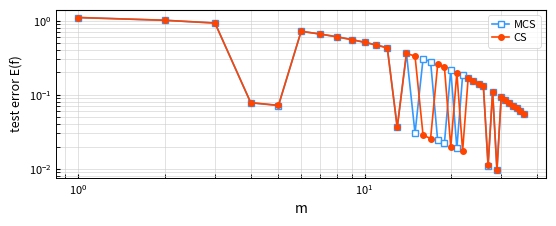

What is the sum of all MCS values?

9.8